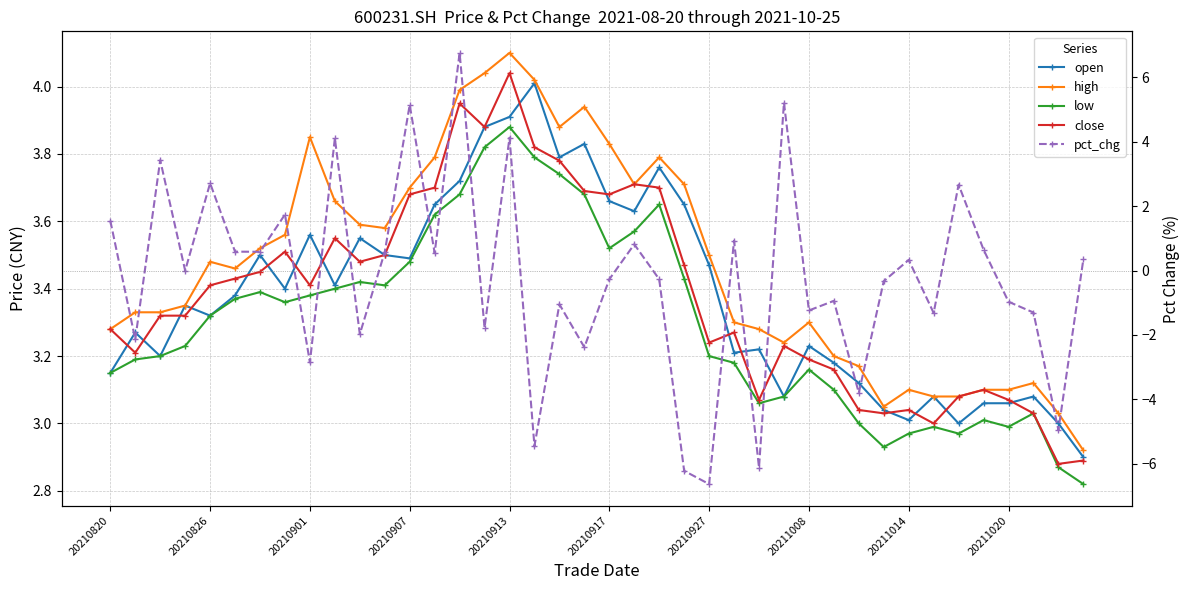

What position from the left is 39?

40